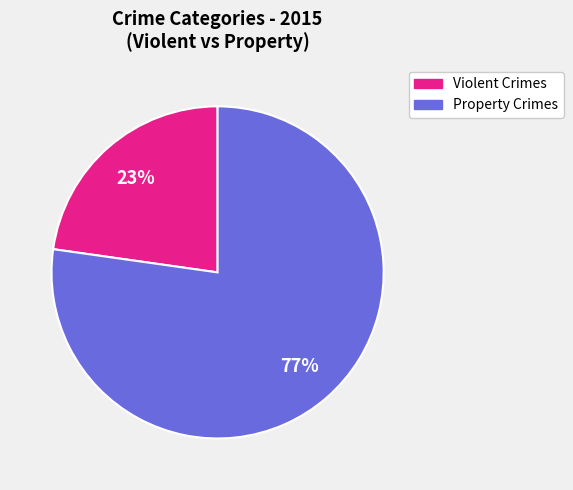

To the nearest percent, what is the difference between the largest and smallest slice percentages?

54%